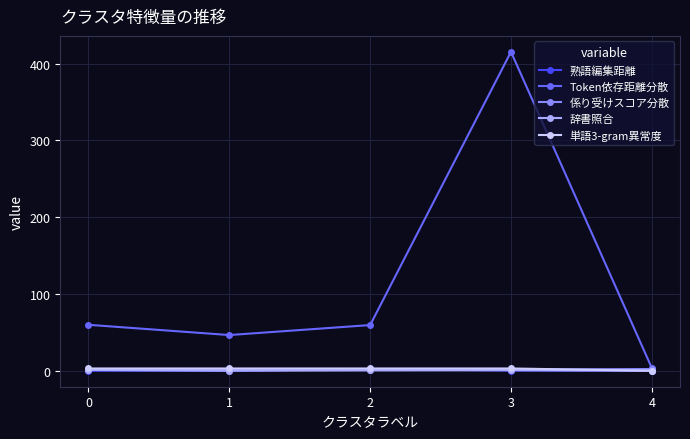

What is the sum of the 辞書照合 values at 1 and 2?

0.5